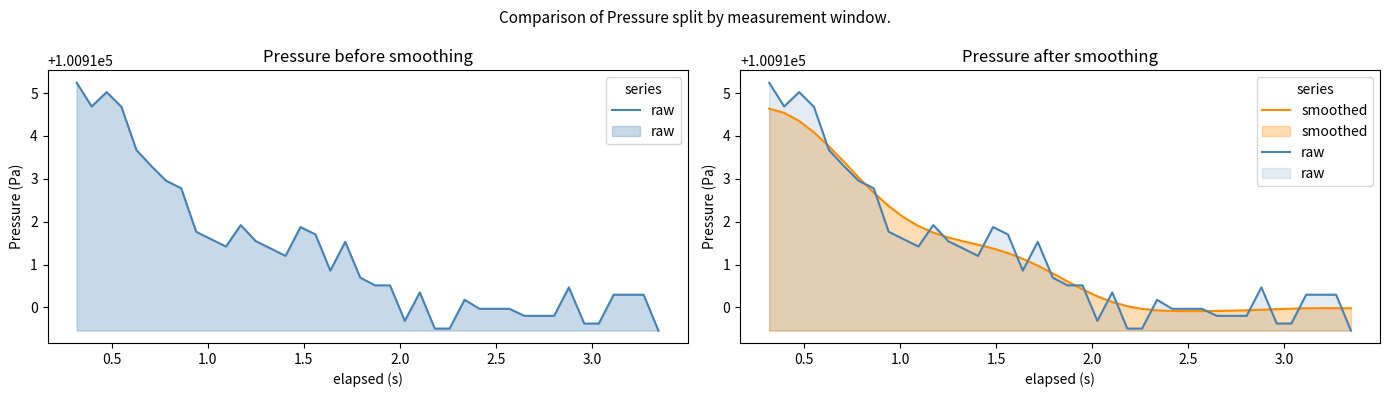

Which series has the largest total across all categories?

raw